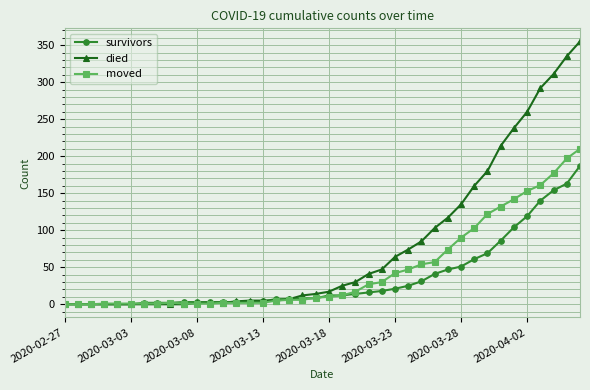

List the series in order of their overall mean, highest first.

died, moved, survivors